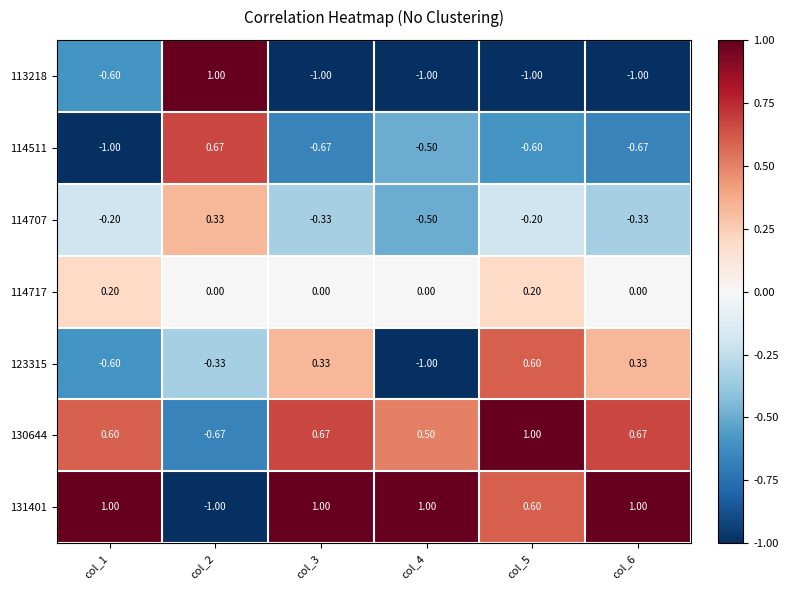

Is the value of 114717 at col_1 greater than the value of 113218 at col_4?

Yes